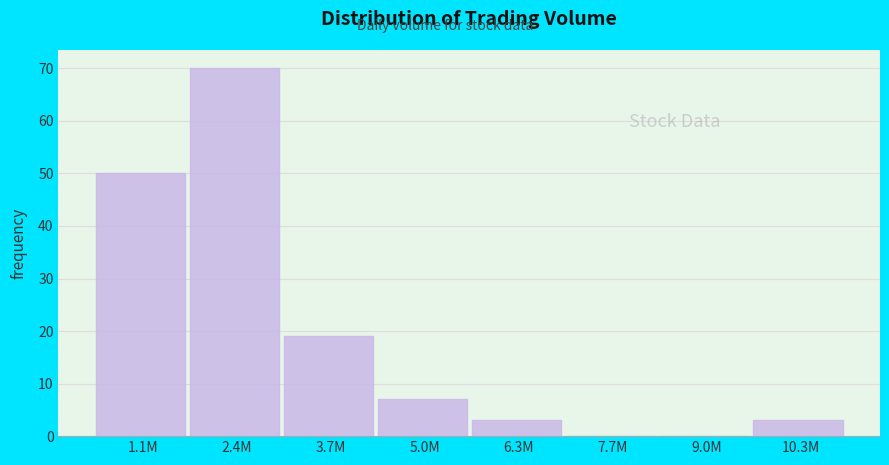

Reading left to right, transcribe all the data shown in this chart.

1.1M=50	2.4M=70	3.7M=19	5.0M=7	6.3M=3	7.7M=0	9.0M=0	10.3M=3